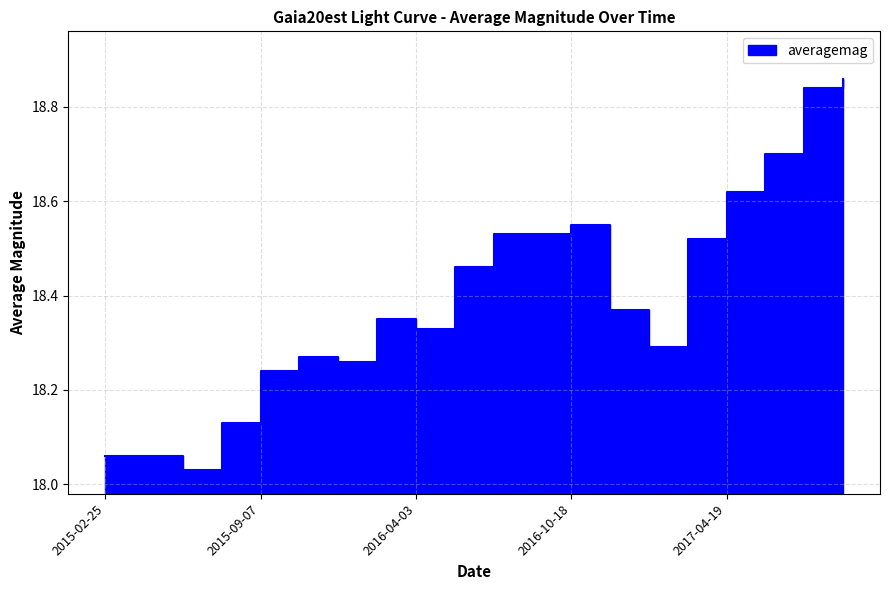

What is the label of the 2nd point from the left?

2015-03-21